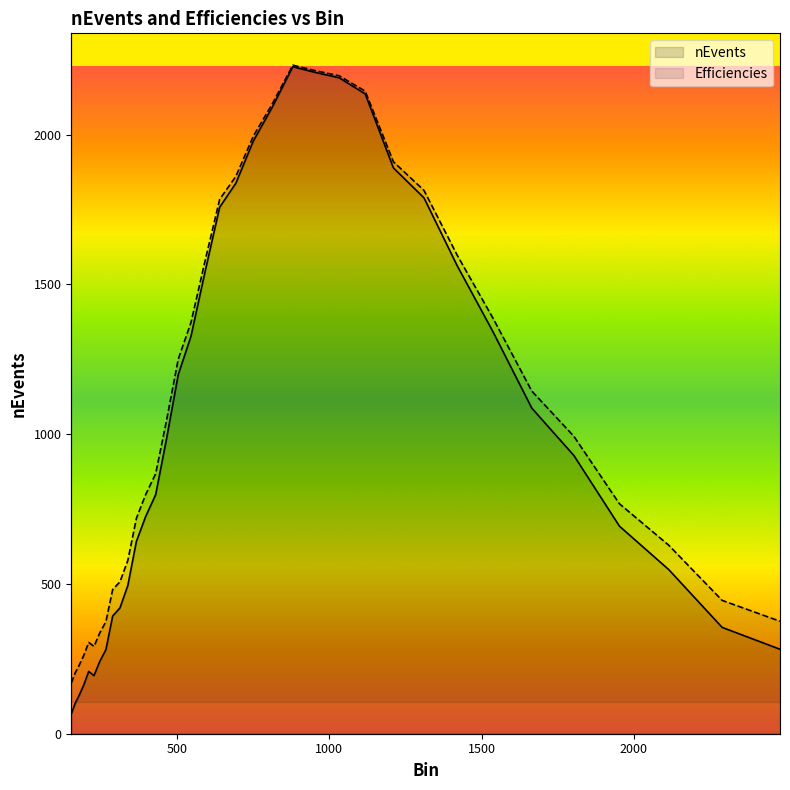

Between 7 and 31, which is larger?

31